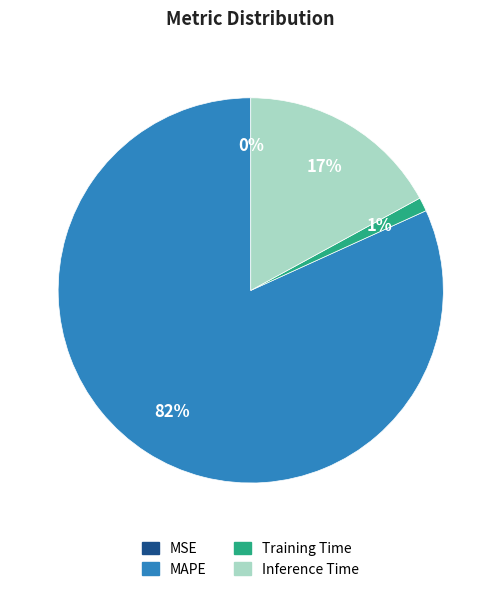

To the nearest percent, what is the average slice percentage?

25%